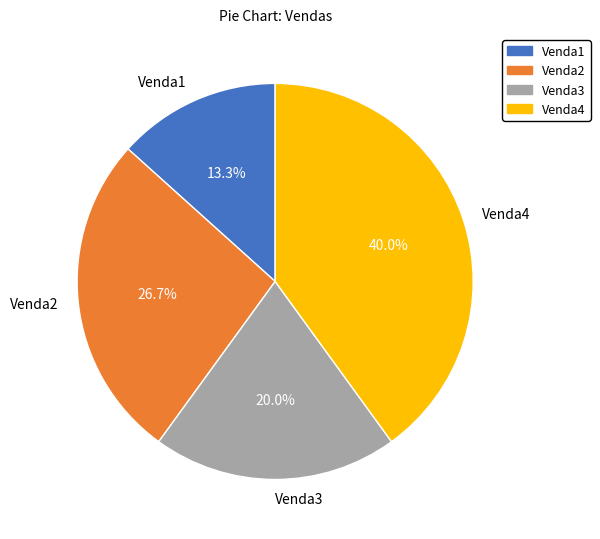

To the nearest percent, what is the average slice percentage?

25%